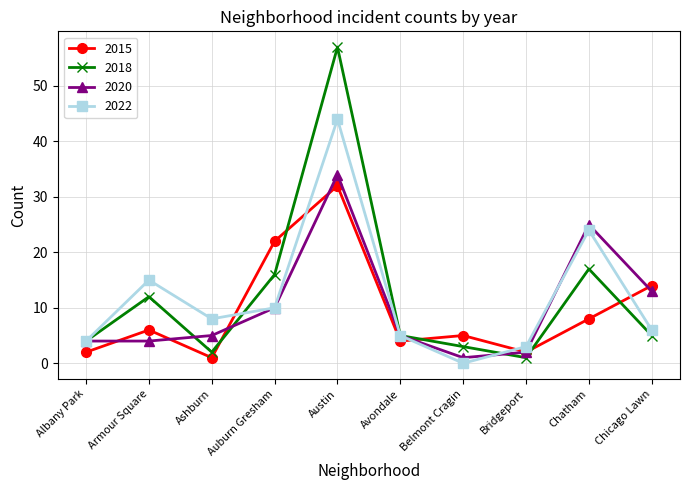

True or false: 2020 has a value of 4 at Armour Square.

True